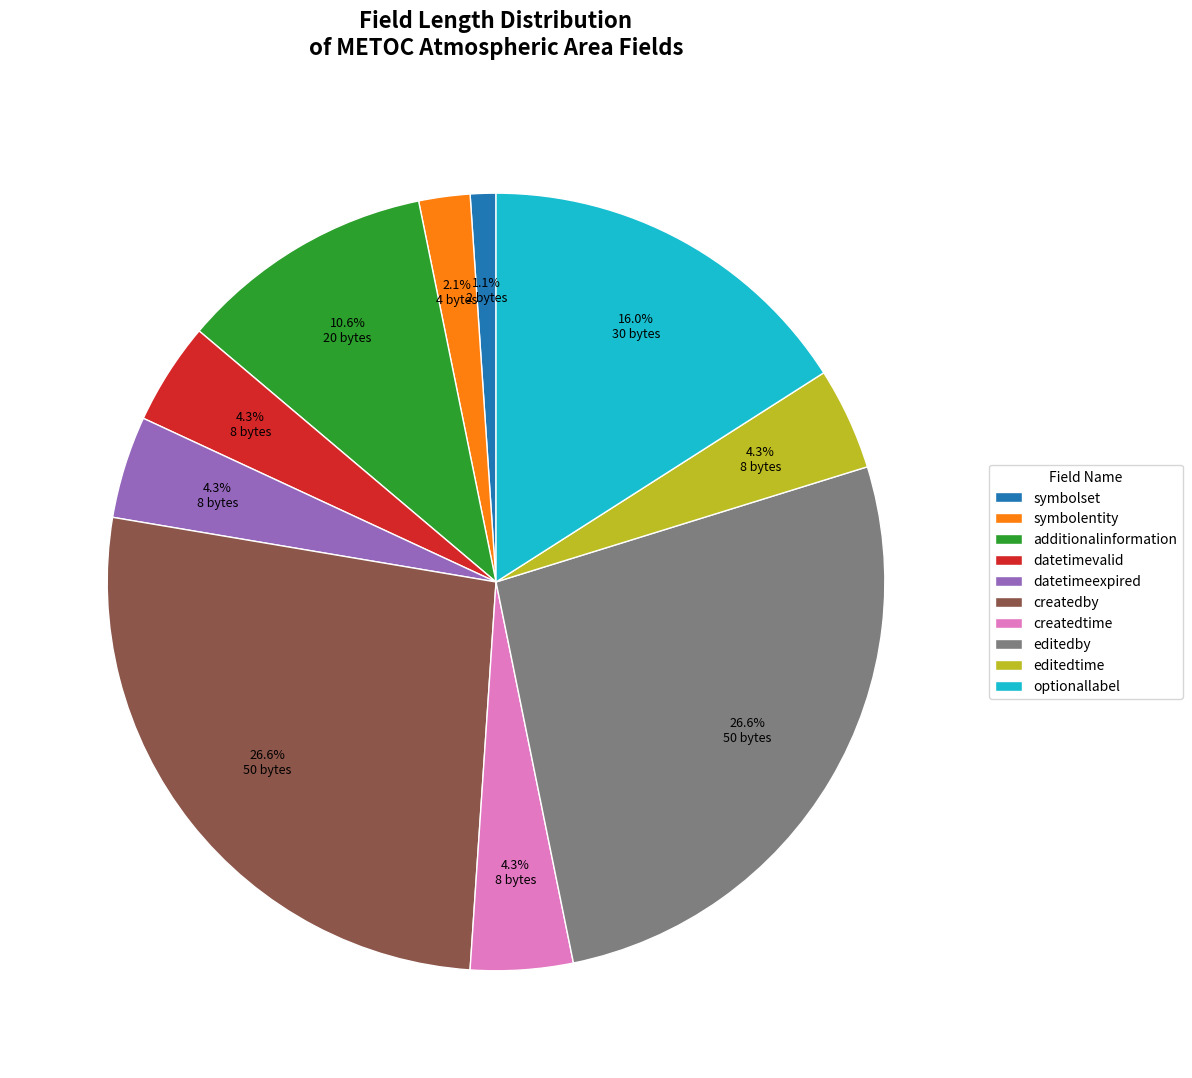

Between editedtime and optionallabel, which is larger?

optionallabel